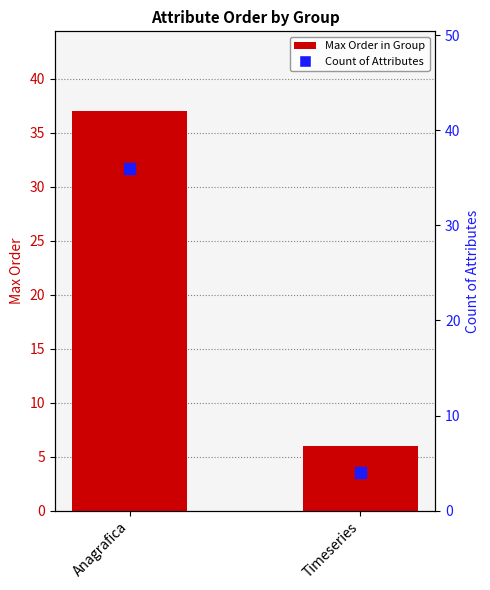

What is the total value across all series at Anagrafica?

73